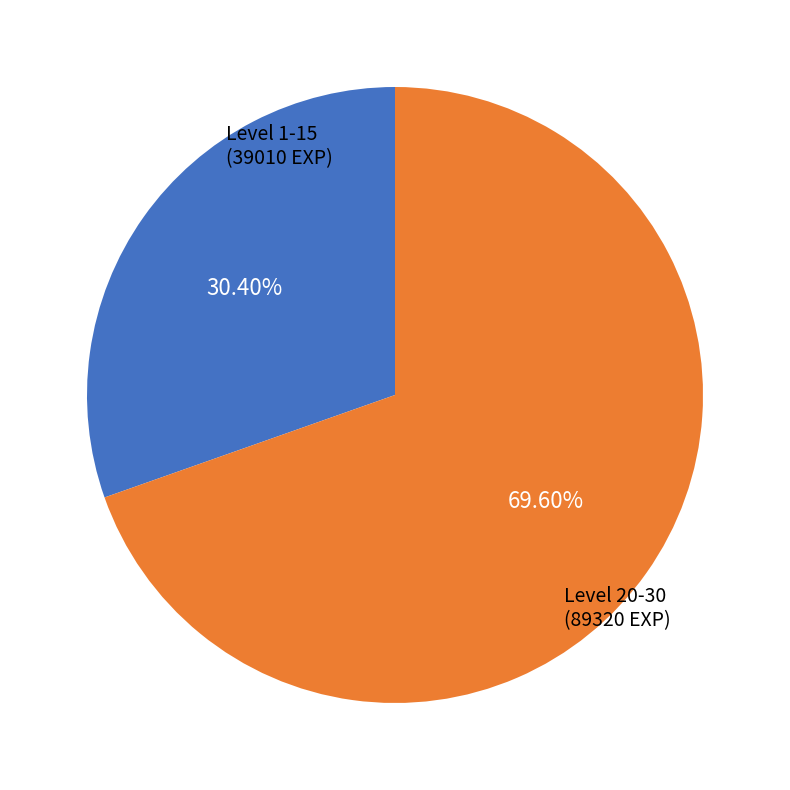

What is the smallest slice in the pie chart?

Level 1-15